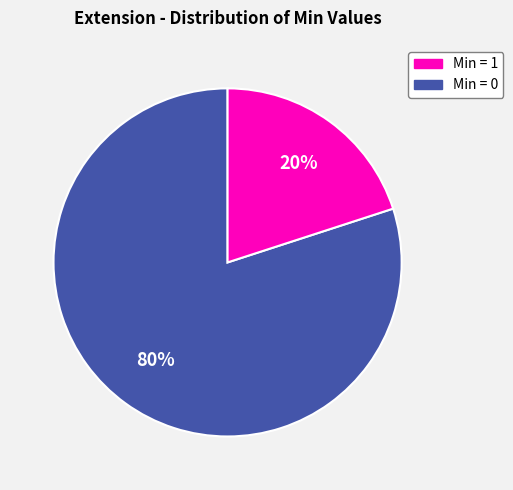

To the nearest percent, what is the difference between the largest and smallest slice percentages?

60%